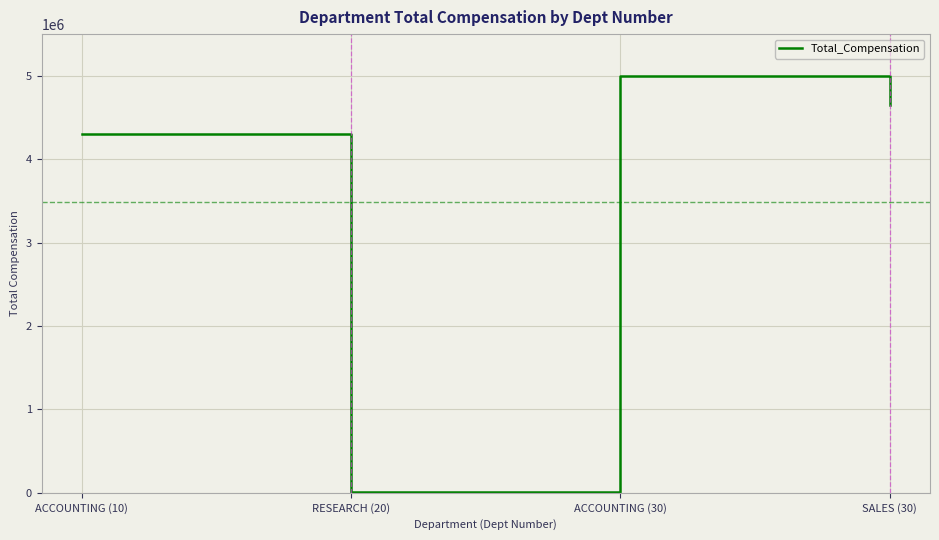

What is the ratio of the value at SALES (30) to the value at ACCOUNTING (30)?

0.9